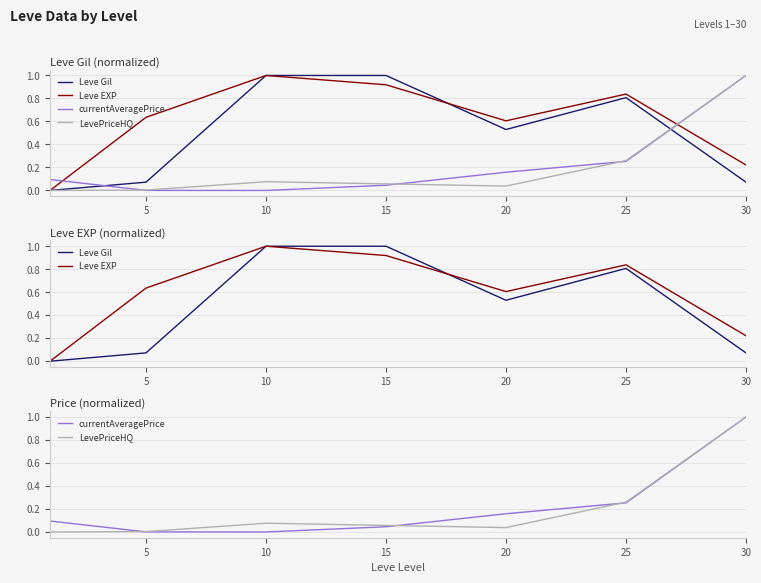

True or false: LevePriceHQ has more than 1 points higher than both neighbors.

False